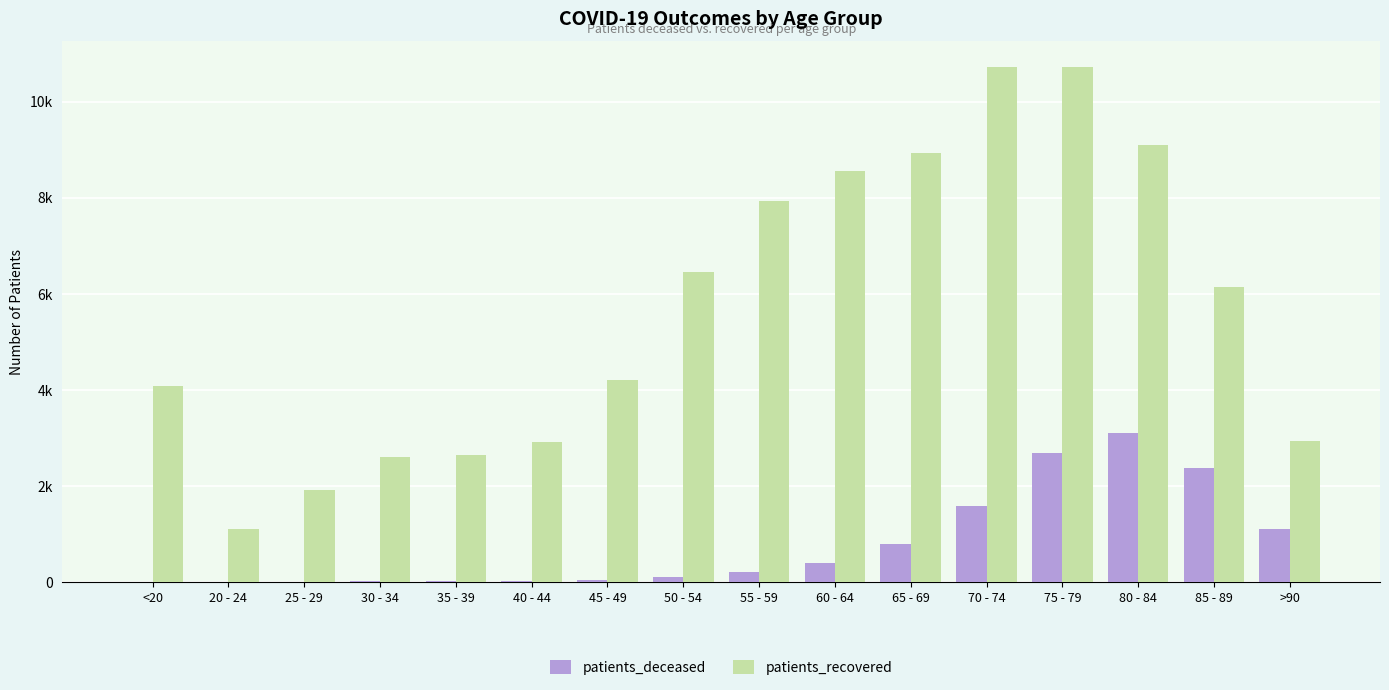

Which series has the widest spread of values?

patients_recovered